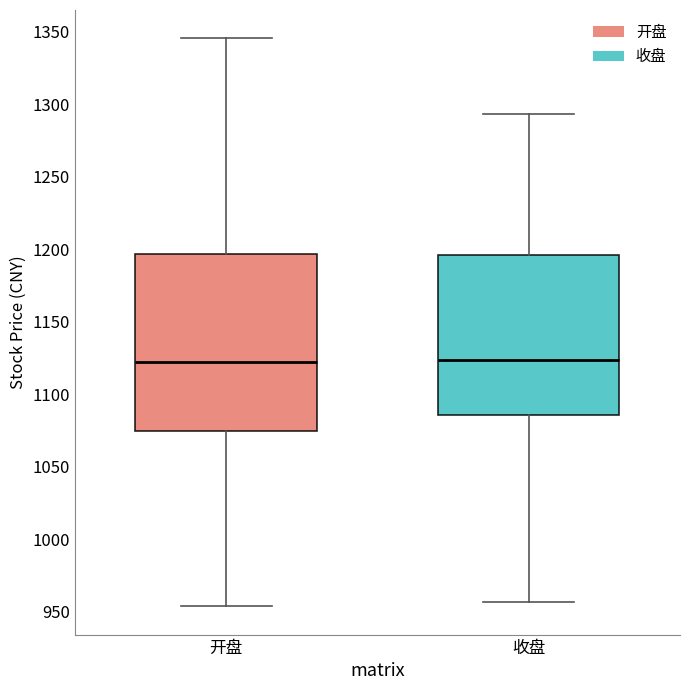

Where does the lower whisker of the box for 收盘 end on the y-axis? The values are not printed on the chart, so give them approximately, as read against the axis.

955